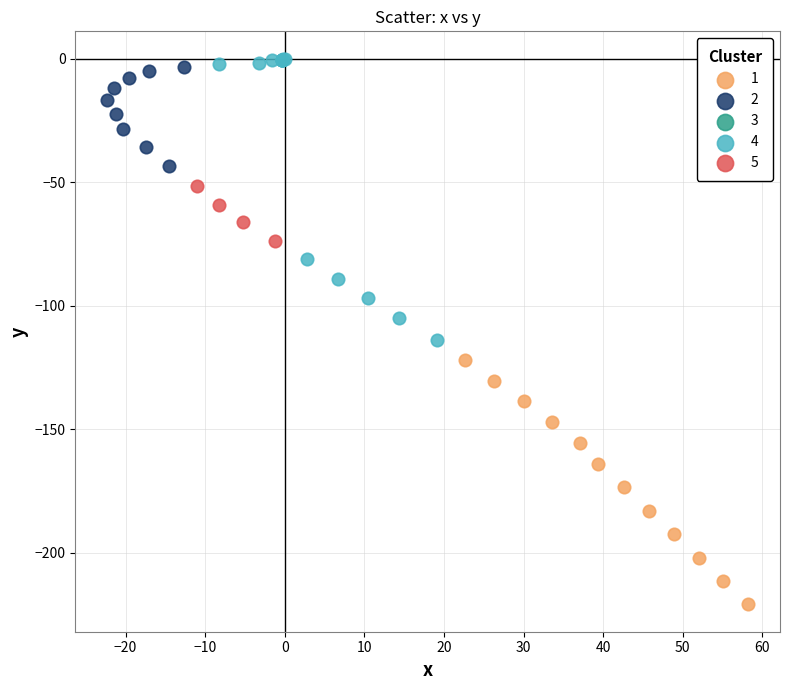

Which series has the largest Y range (max minus min)?

4